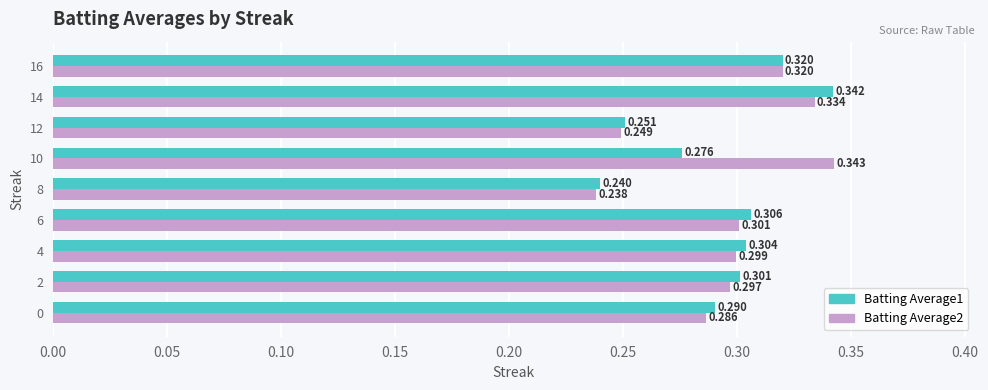

Is the value of Batting Average1 at 12 greater than the value of Batting Average2 at 0?

No